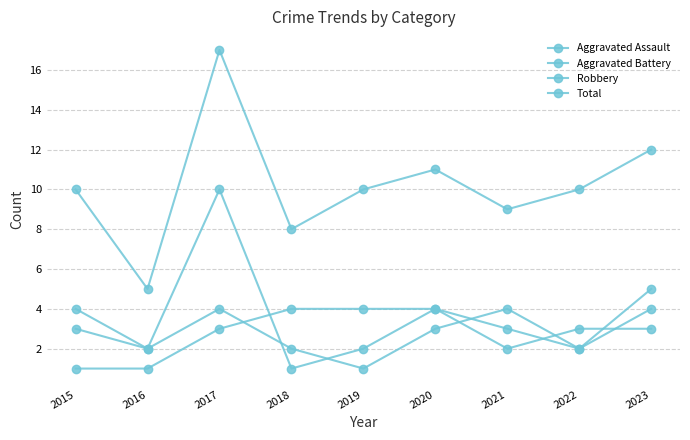

Does the chart have visible grid lines?

Yes